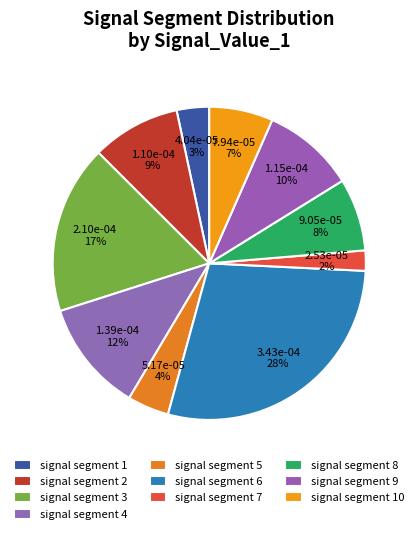

To the nearest percent, what is the average slice percentage?

10%